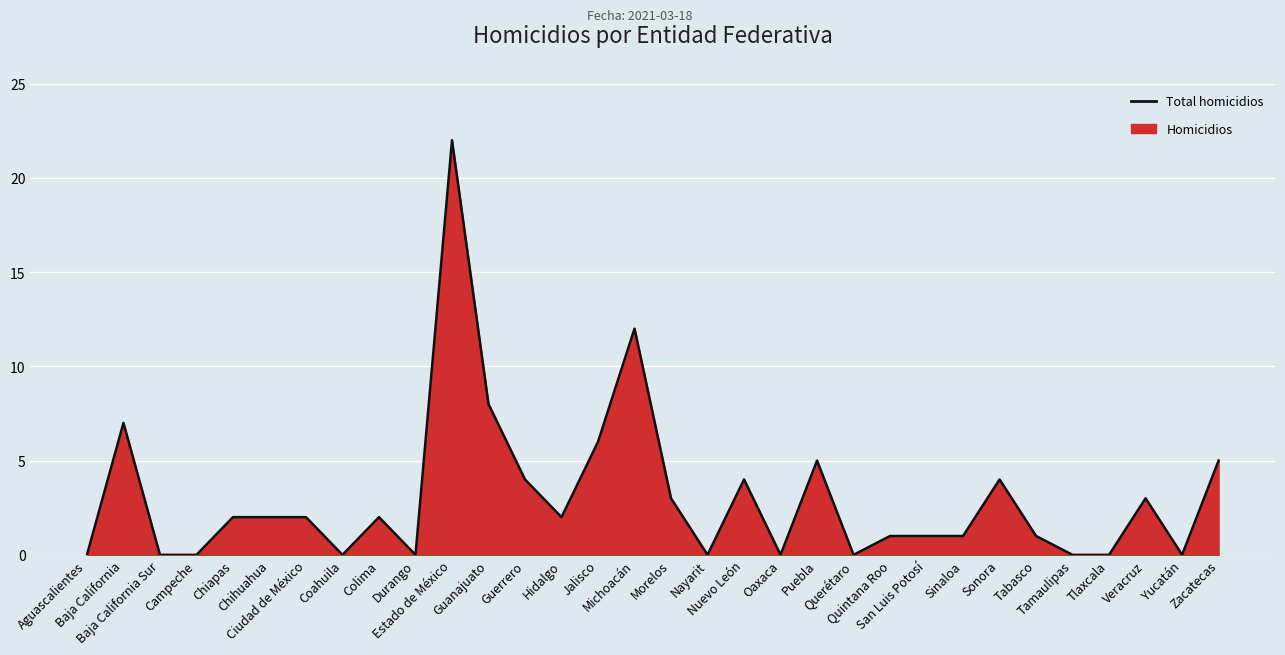

List the labels in order of value, smallest first.

Aguascalientes, Baja California Sur, Campeche, Coahuila, Durango, Nayarit, Oaxaca, Querétaro, Tamaulipas, Tlaxcala, Yucatán, Quintana Roo, San Luis Potosí, Sinaloa, Tabasco, Chiapas, Chihuahua, Ciudad de México, Colima, Hidalgo, Morelos, Veracruz, Guerrero, Nuevo León, Sonora, Puebla, Zacatecas, Jalisco, Baja California, Guanajuato, Michoacán, Estado de México